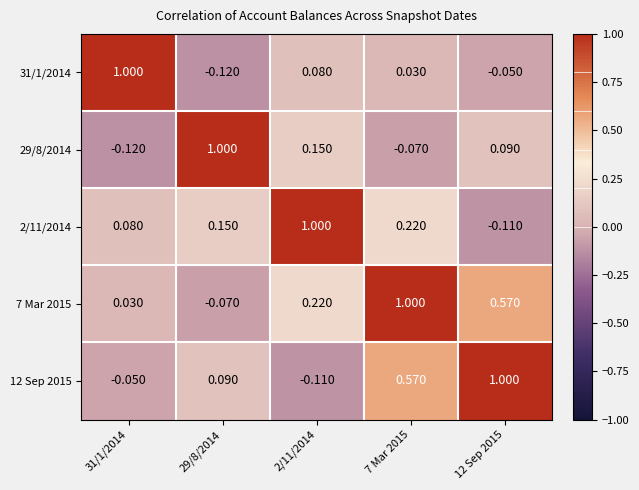

Is the value of 29/8/2014 at 31/1/2014 greater than the value of 12 Sep 2015 at 29/8/2014?

No